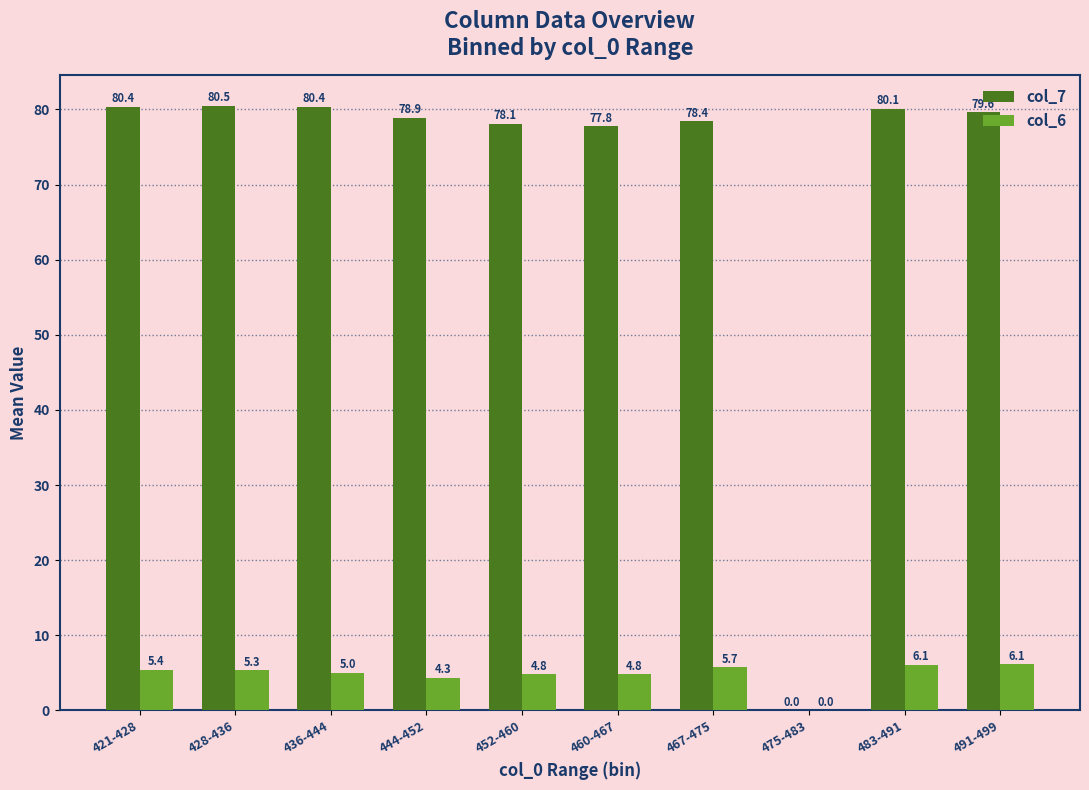

True or false: col_7 has a value of 132.3 at 436-444.

False